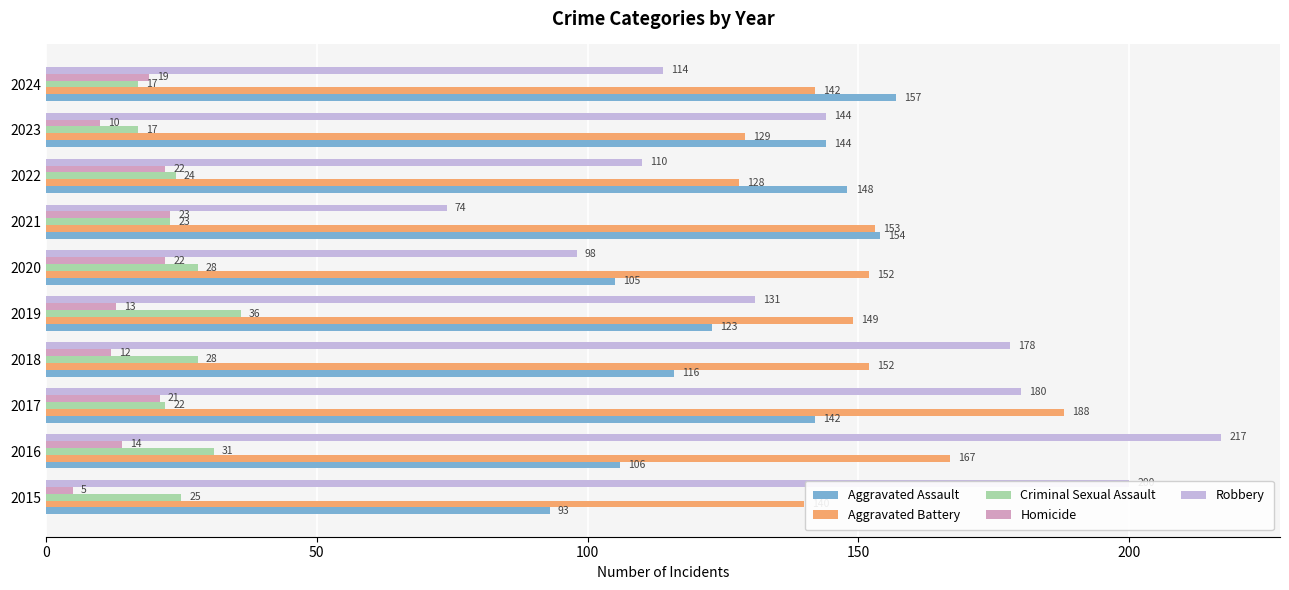

At which category is the sum across all series the highest?

2017